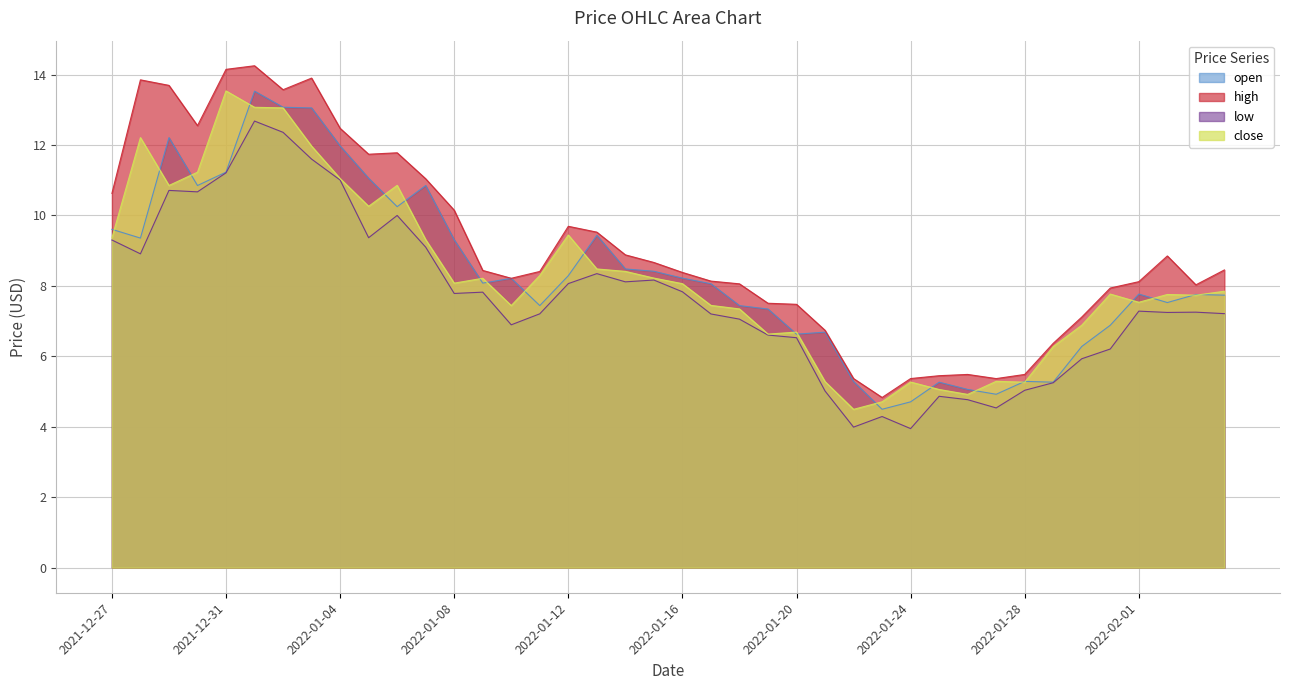

At how many categories does at least one series exceed 9?

15